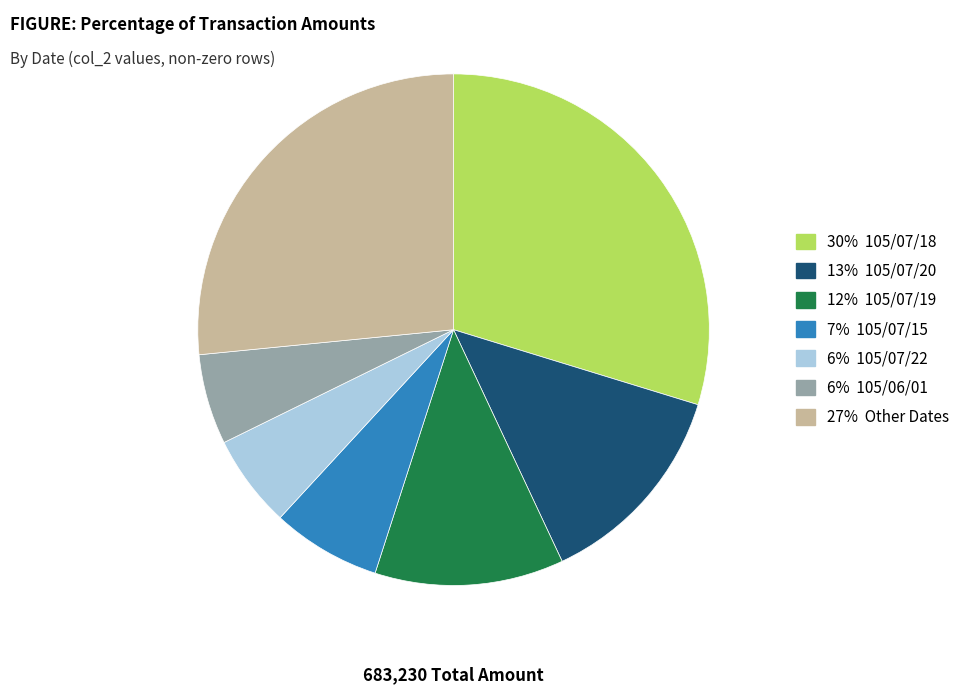

What is the largest slice in the pie chart?

30% 105/07/18